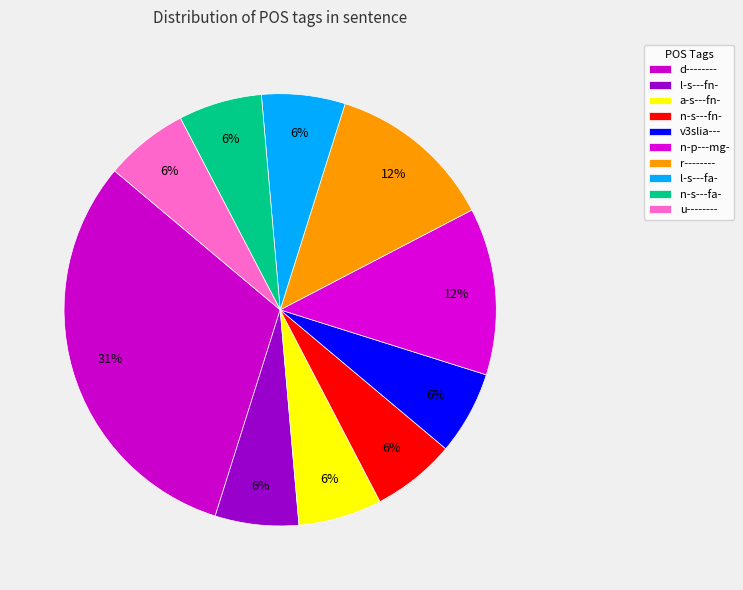

How many slices are in this pie chart?

10